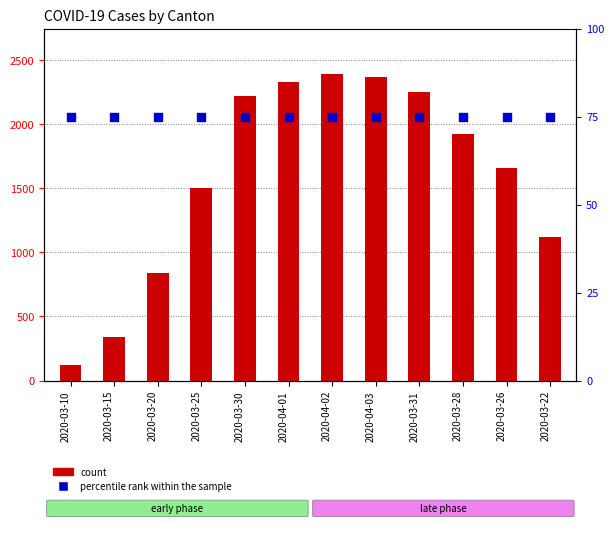

Which series contains the lowest Y value?

percentile rank within the sample